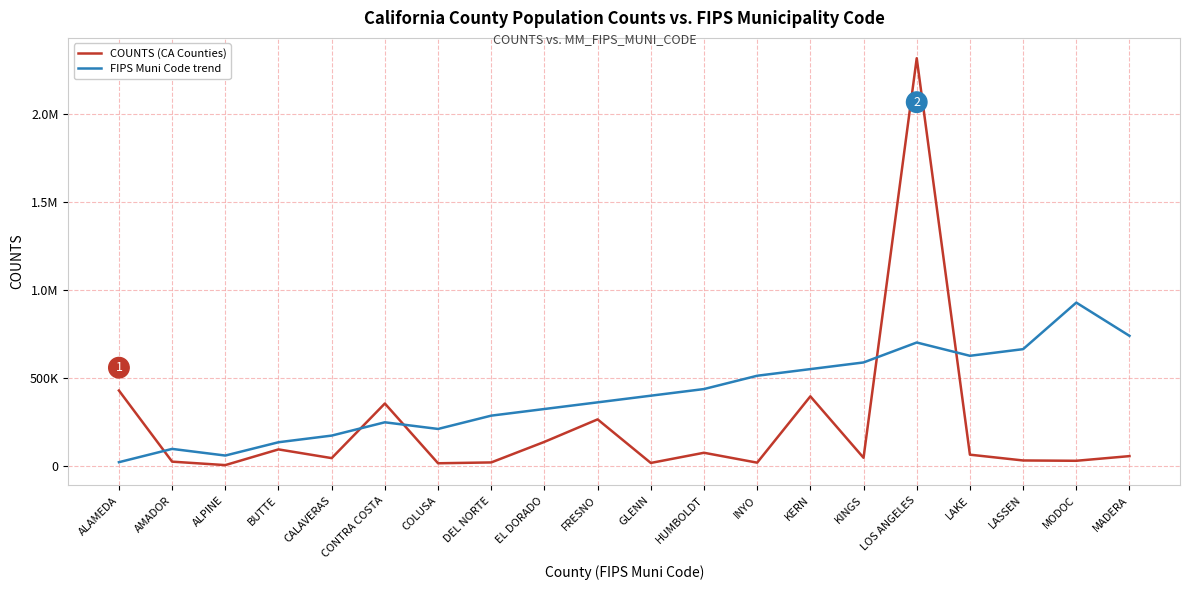

What are all the series names shown in the legend?

COUNTS (CA Counties), FIPS Muni Code trend